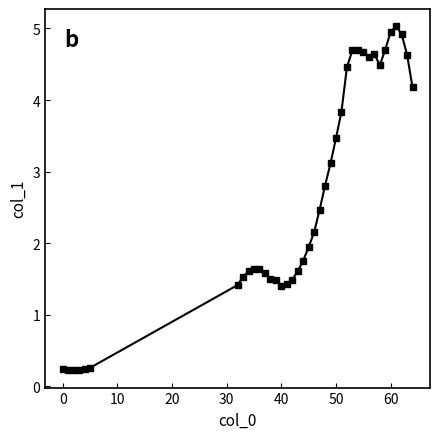

What is the difference between the maximum and second lowest values?

4.8